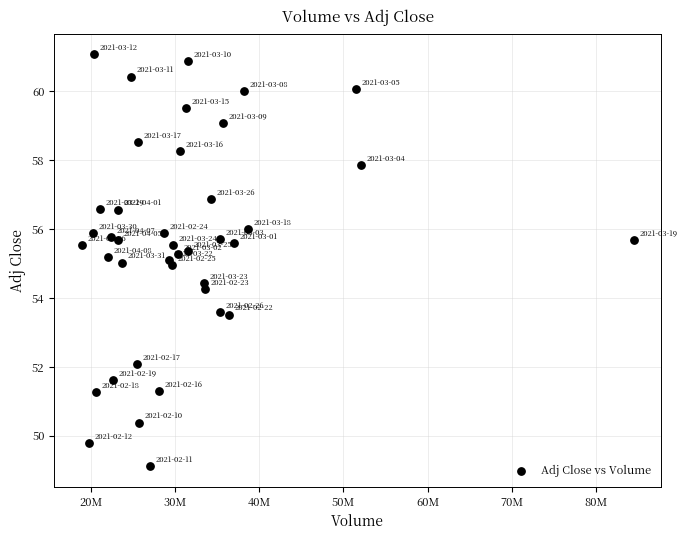

What is the range of X values (max minus min)?

65513100.0